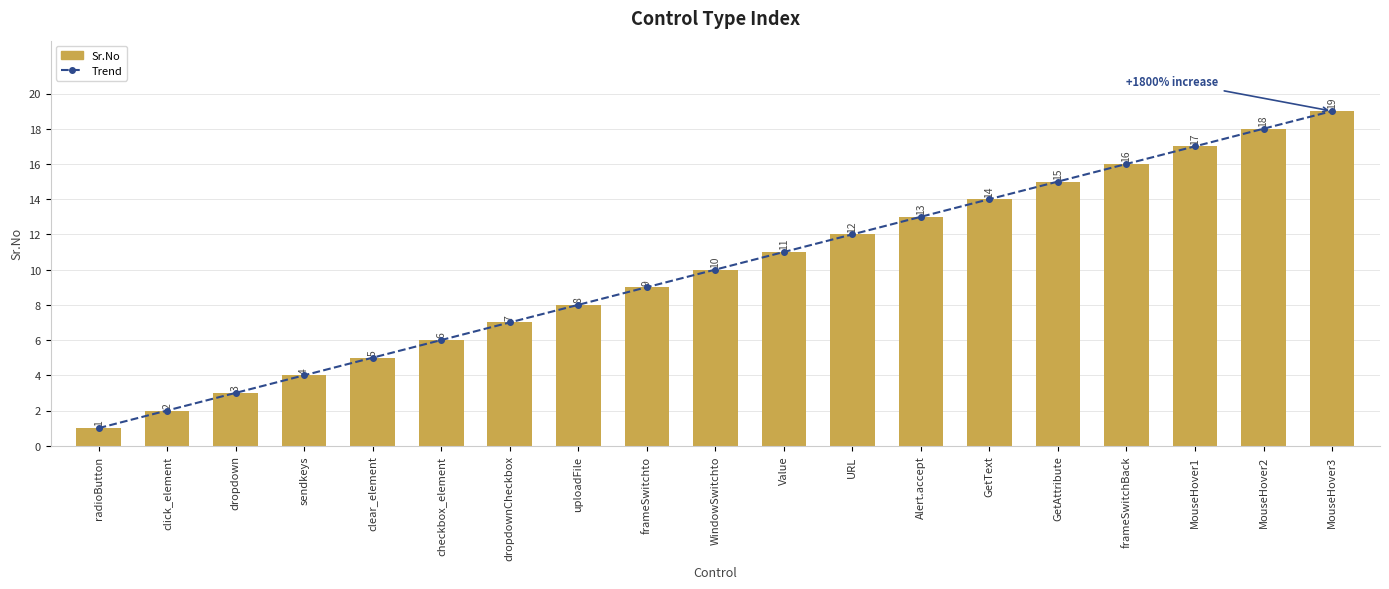

What is the value of the Trend bar at the 10th from the left?

10